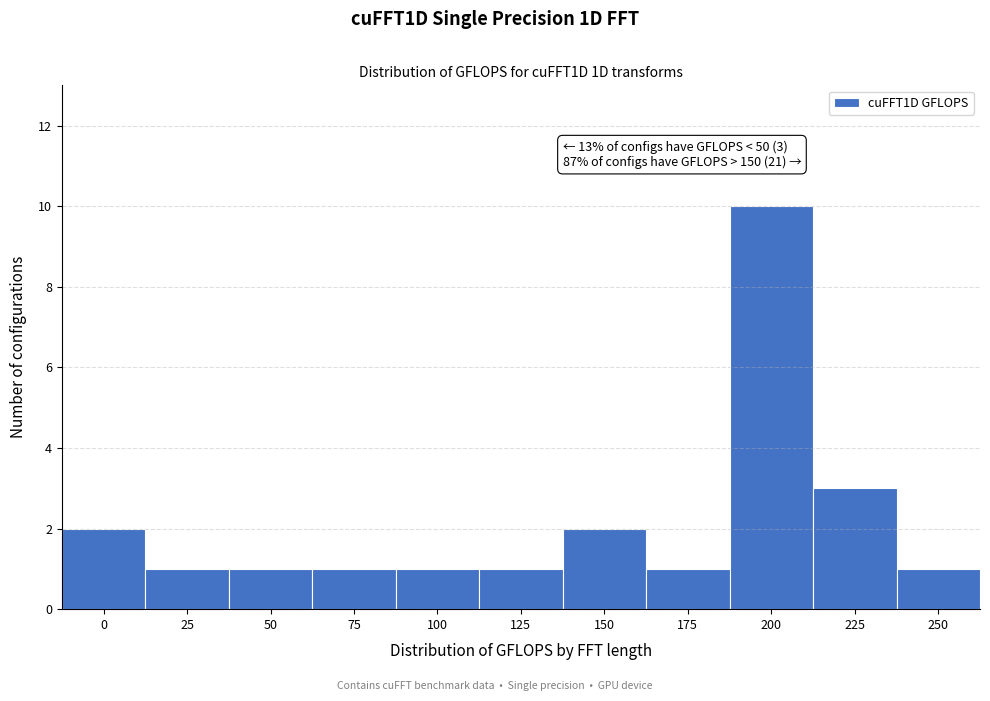

Reading left to right, transcribe all the data shown in this chart.

0=2	25=1	50=1	75=1	100=1	125=1	150=2	175=1	200=10	225=3	250=1